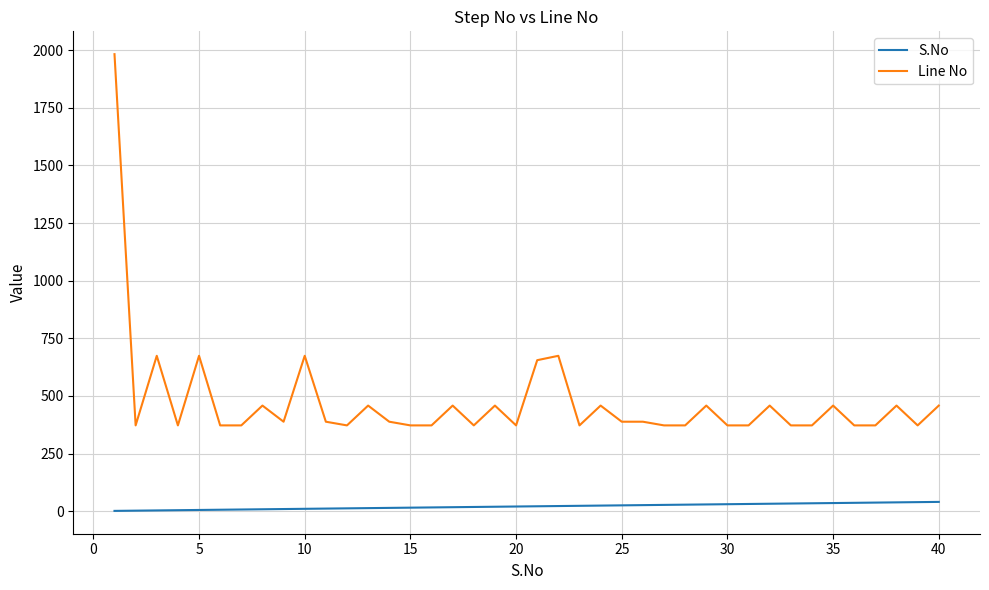

What is the difference between the maximum and second lowest values in the Line No series?

1611